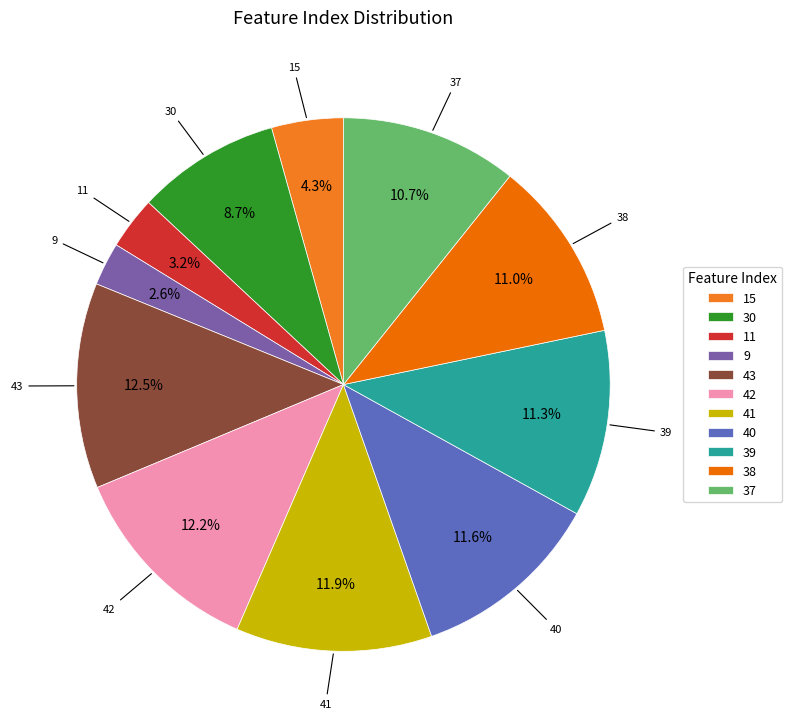

How many segments does this pie chart have?

11